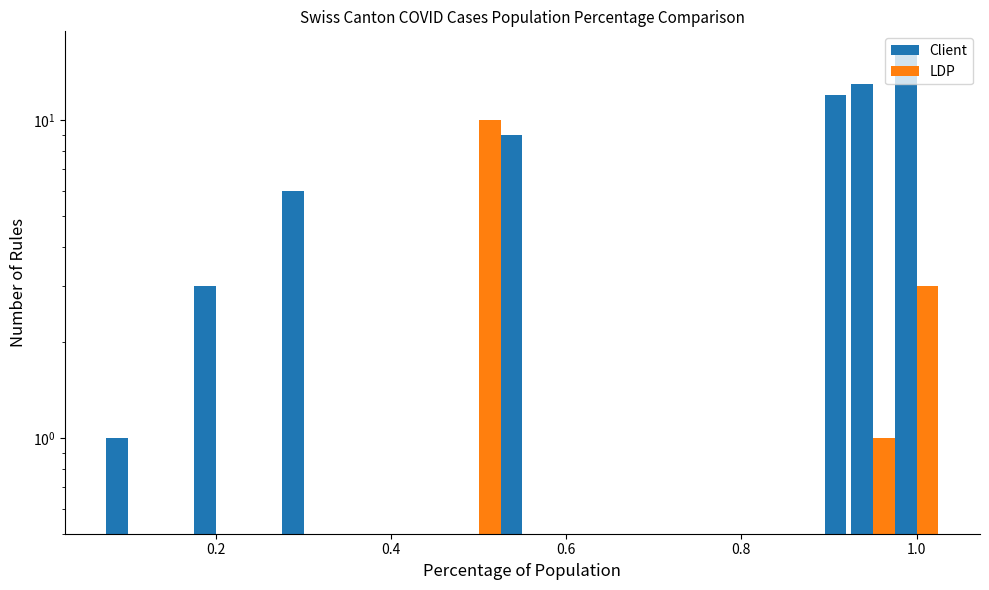

What is the sum of all Client values?

61.0